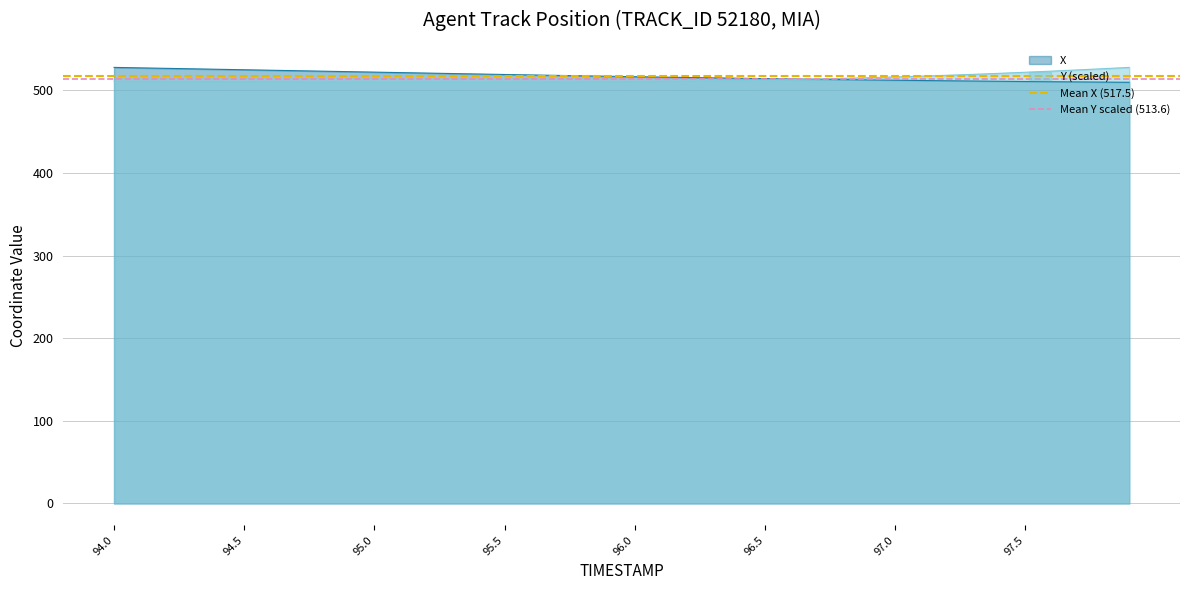

The X series shows 889.8 at 94.5. True or false?

False